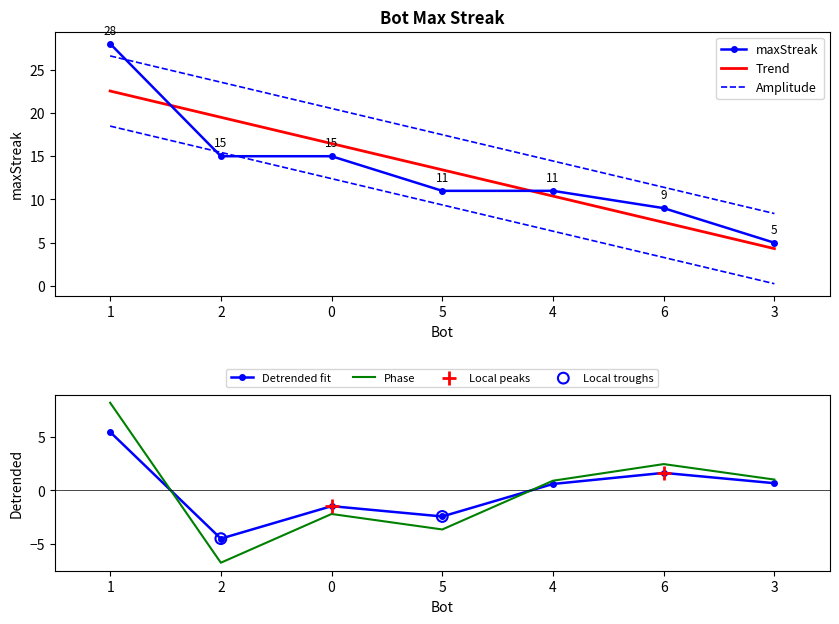

Approximately how many times larger is the value at 1 compared to 6?

3.1